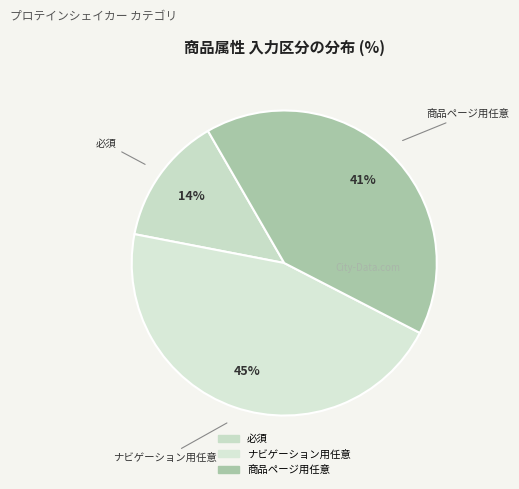

To the nearest percent, what portion does 商品ページ用任意 represent?

41%